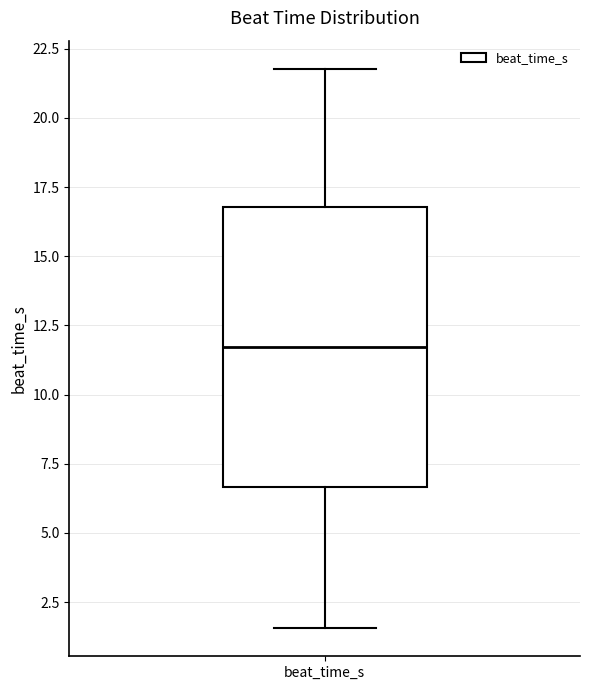

Read this box plot against the y-axis: the position of the median line, the range covered by the box, and the ends of both whiskers. The values are not printed on the chart, so give them approximately, as read against the axis.

median 11.5, box 6.5 to 17.0, whiskers 1.5 to 22.0